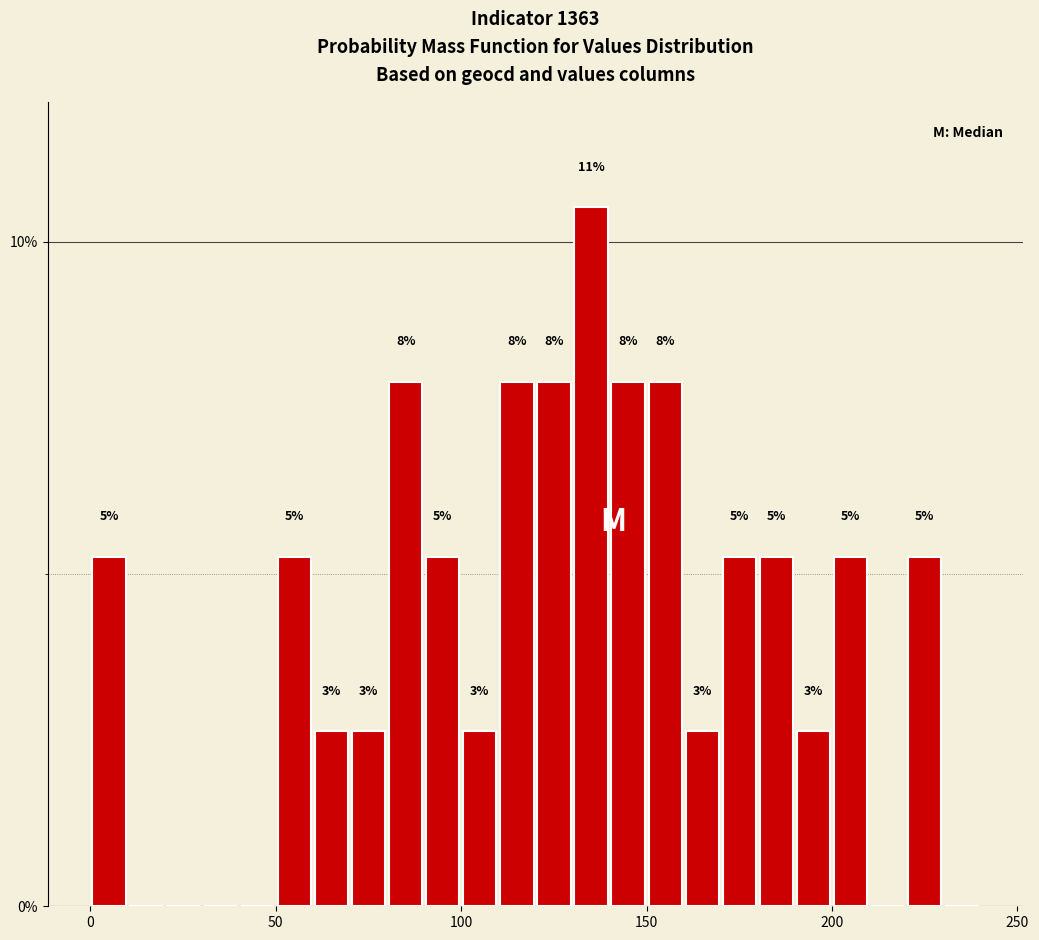

Around what value on the x-axis is the tallest bar? Give the approximate position of its centre, as read against the axis.

135